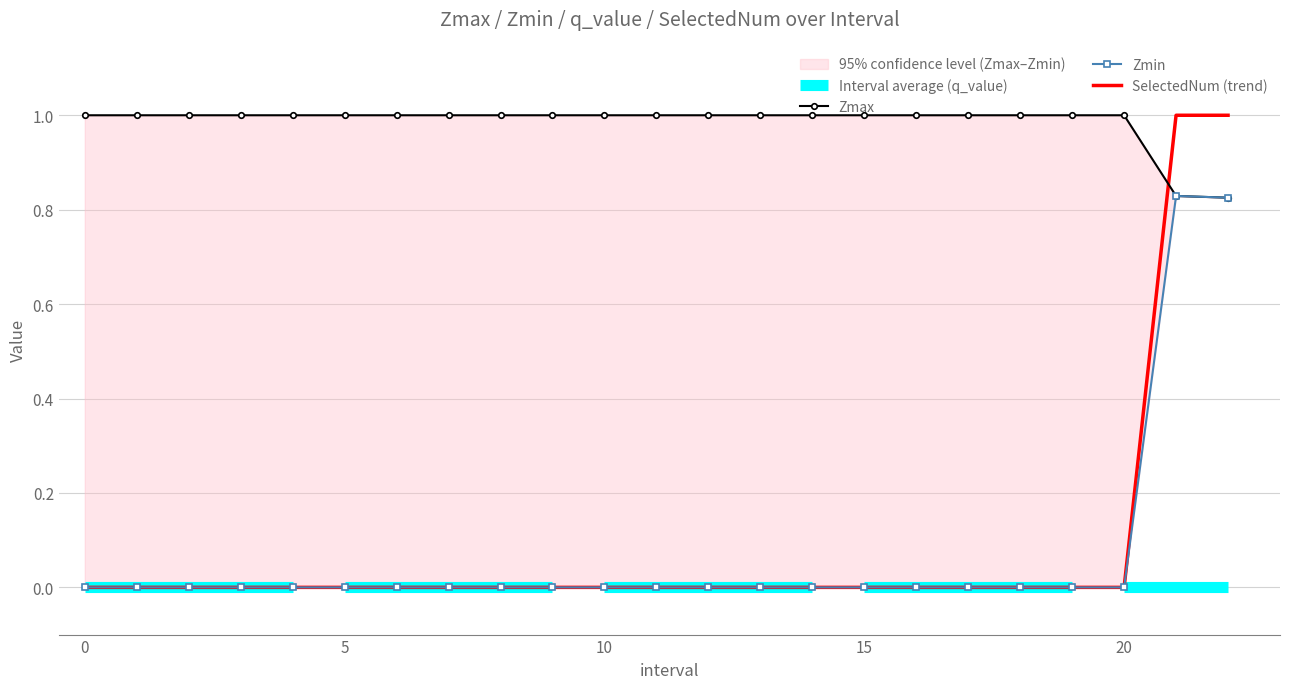

Between which two adjacent categories do SelectedNum and Zmax first intersect?

20 and 21.0